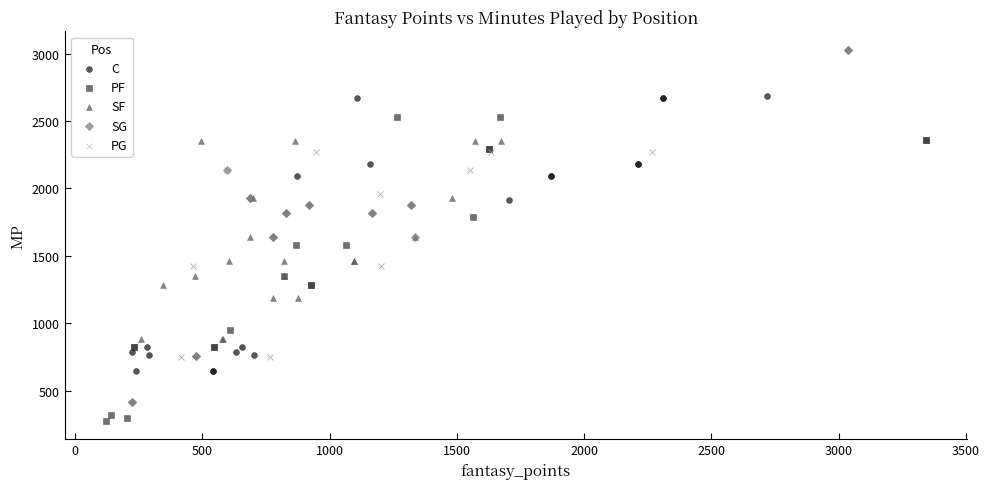

Which series reaches the minimum Y coordinate?

PF